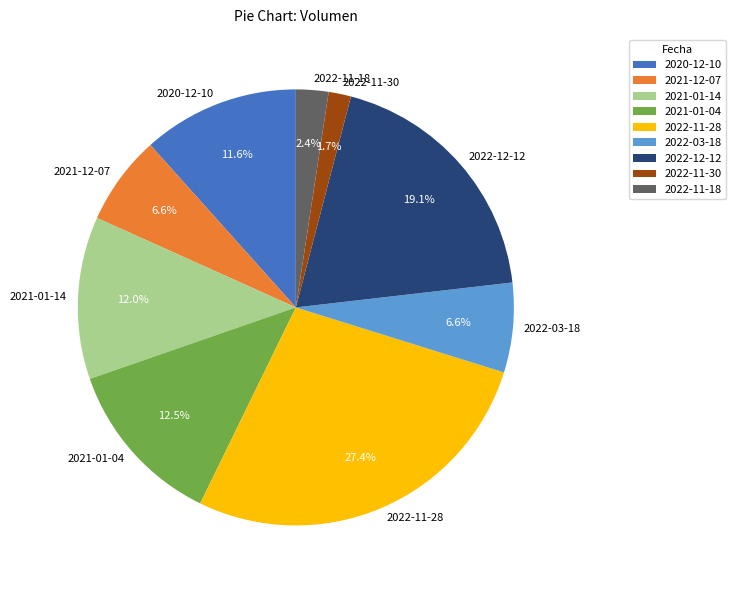

To the nearest percent, what is the difference between the 2022-11-28 and 2022-12-12 slice percentages?

8%